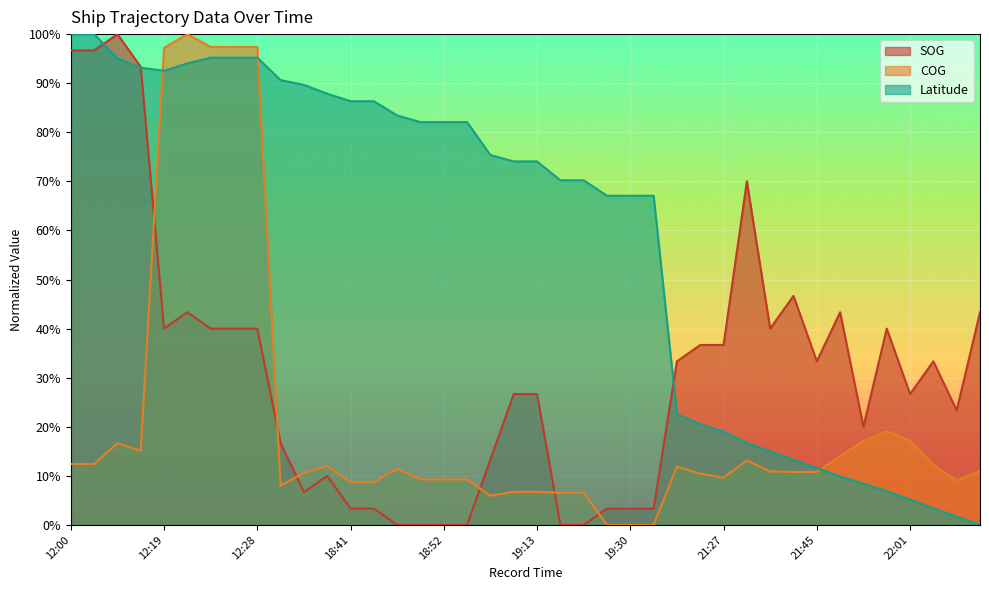

What is the difference between the maximum and minimum values in the Latitude series?

100.0